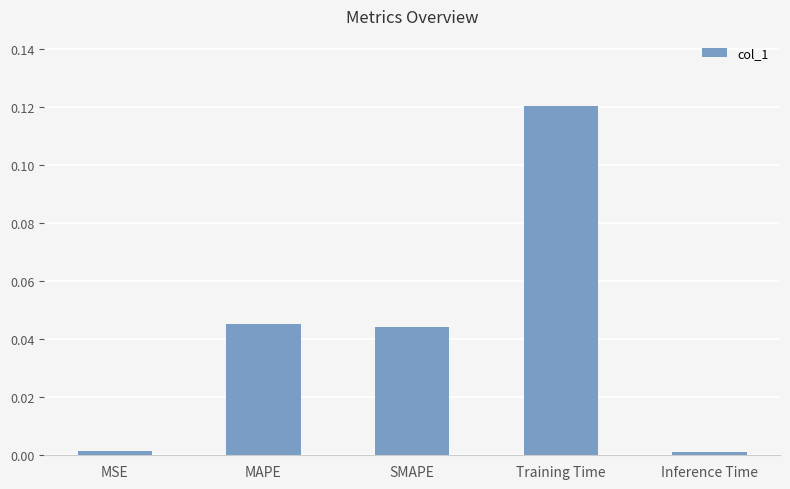

Are the bars horizontal?

No